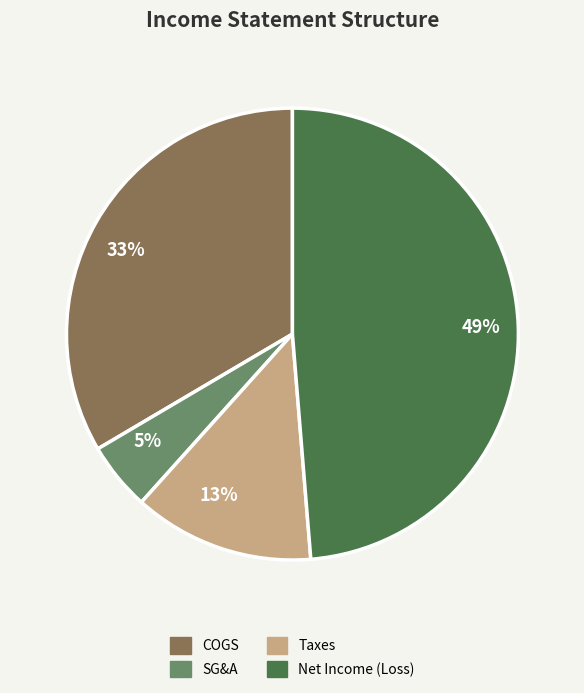

How many segments does this pie chart have?

4